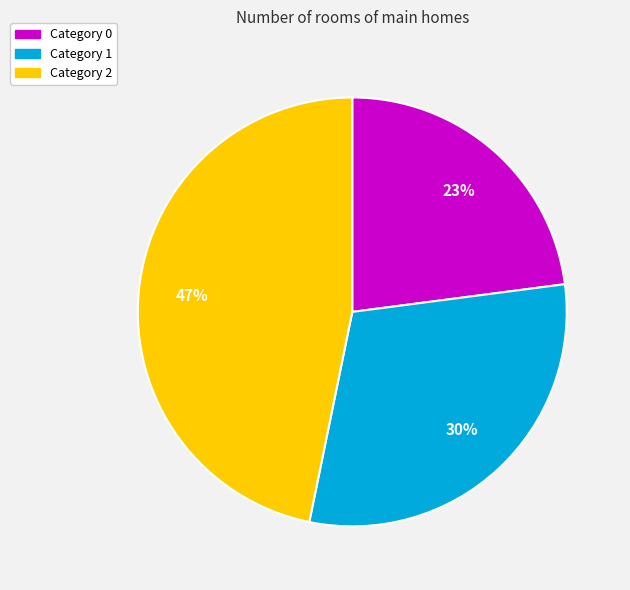

How many slices are in this pie chart?

3